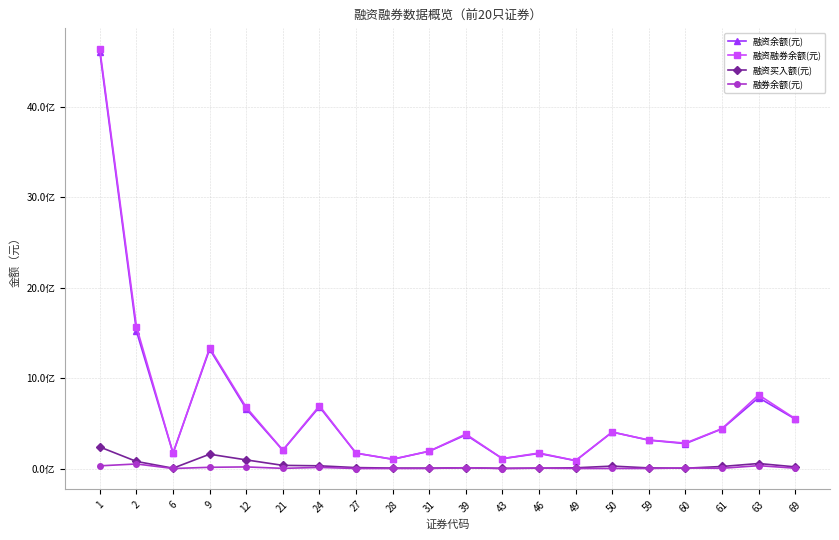

True or false: 融资买入额(元) has a value of 81505913 at 63.

False